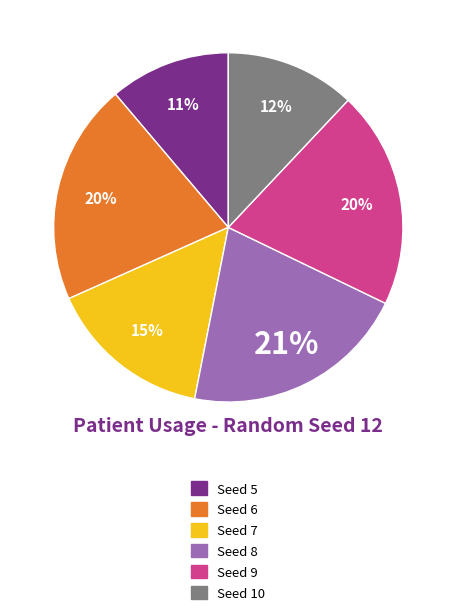

To the nearest percent, what is the average slice percentage?

17%